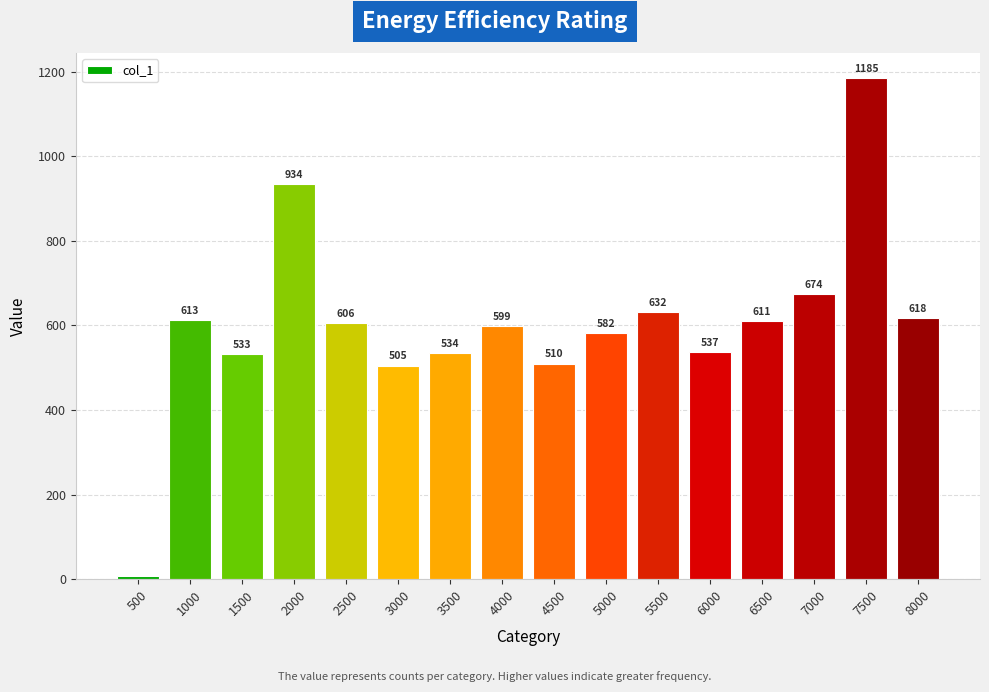

The chart shows a value of 618 at 8000. True or false?

True